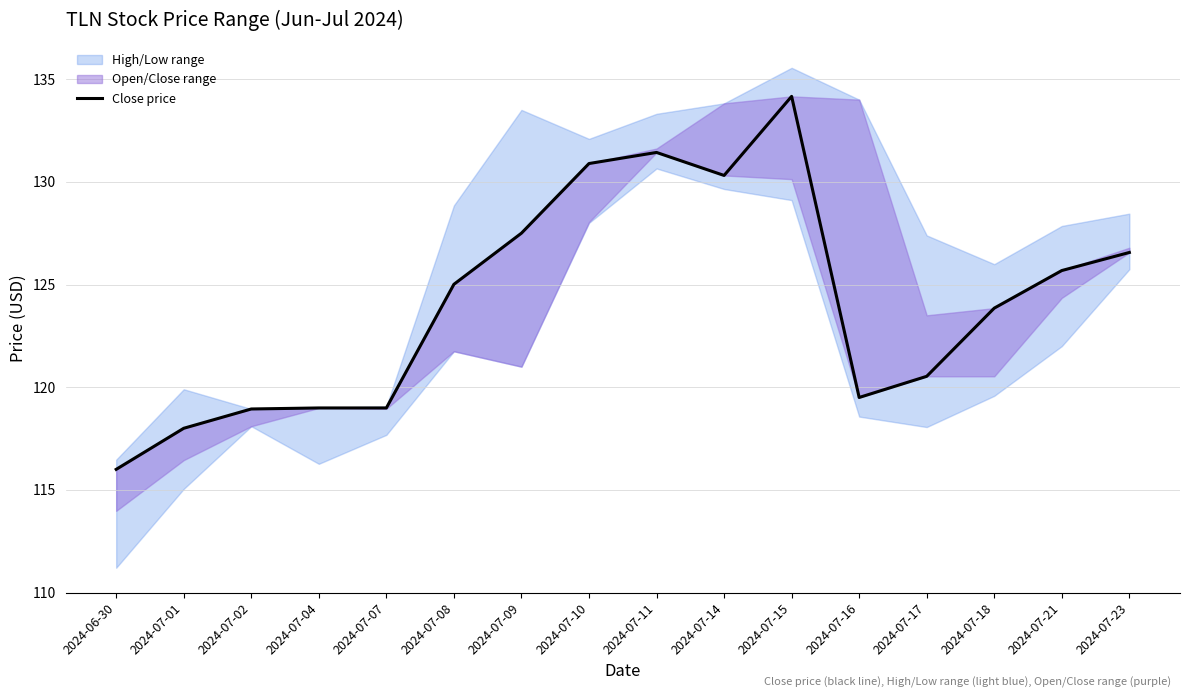

What is the label of the 7th point from the right?

2024-07-14